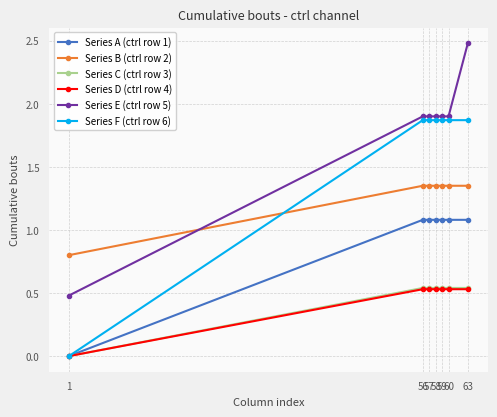

The value of Series B (ctrl row 2) at 59 is 2.1. True or false?

False